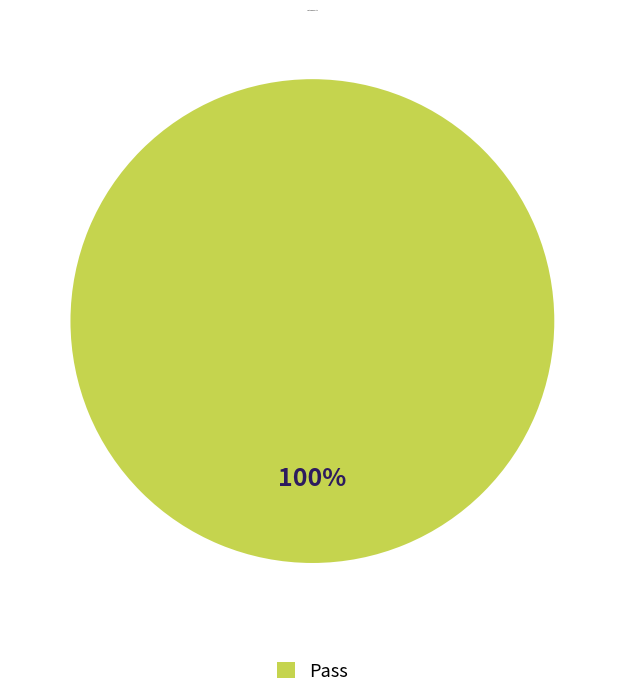

How many slices are in this pie chart?

1